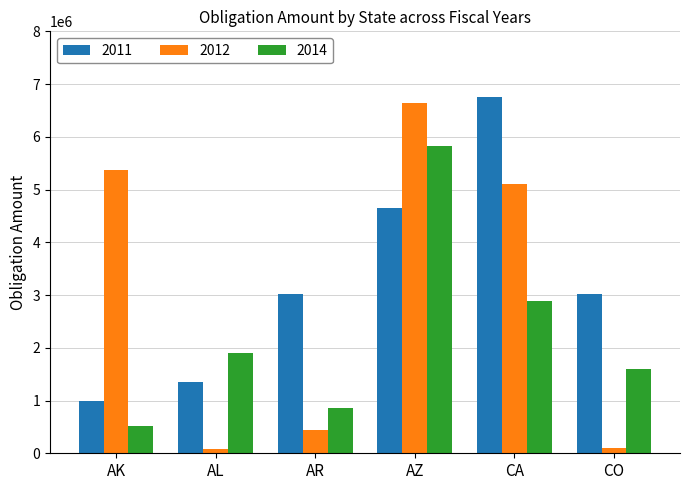

What is the greatest value displayed?

6749890.0